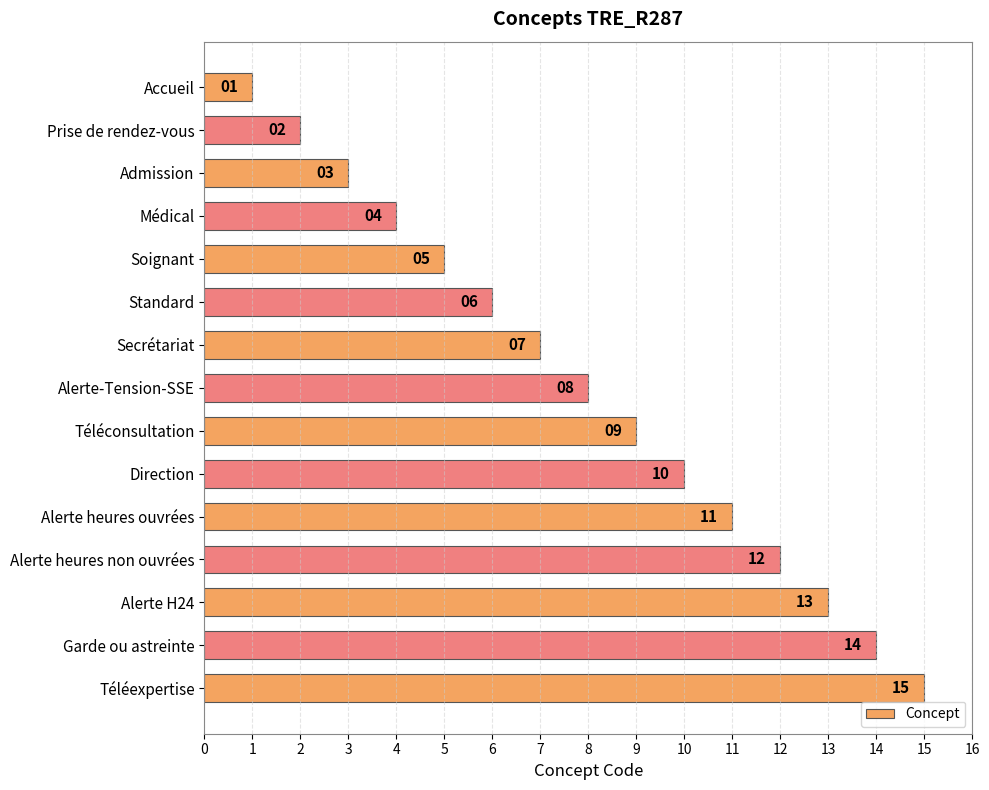

What is the label of the 1st bar from the bottom?

Téléexpertise